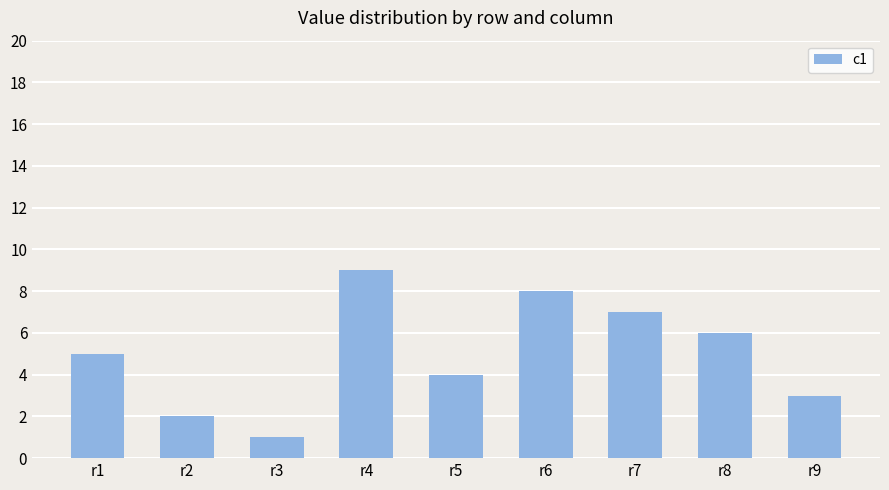

How many values are between 3 and 7?

5